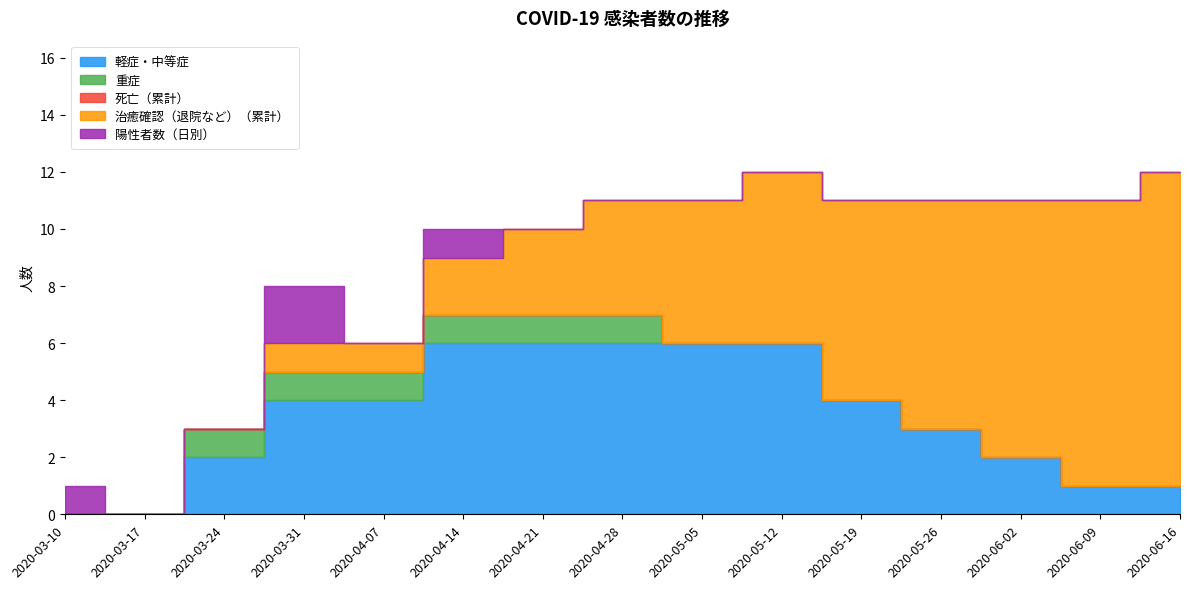

The 軽症・中等症 series shows 2 at 2020-06-16. True or false?

False